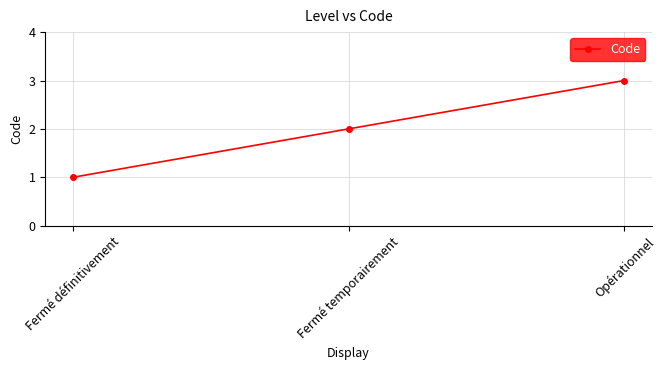

How many values are between 1 and 3?

3